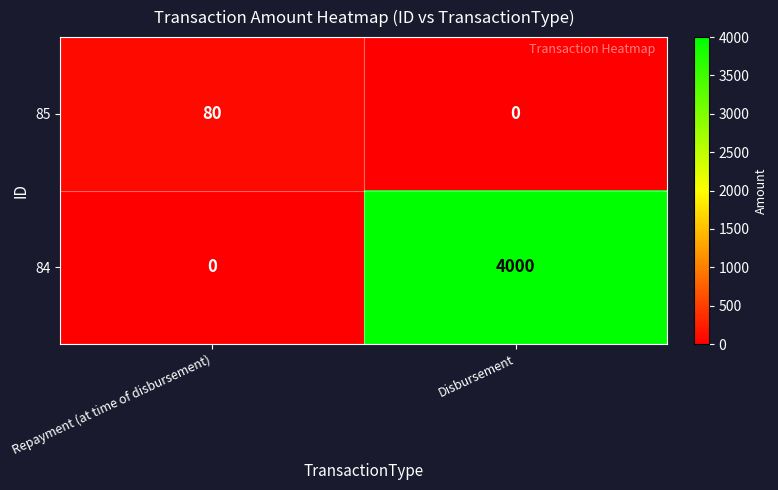

Which series has the largest range (max minus min)?

84